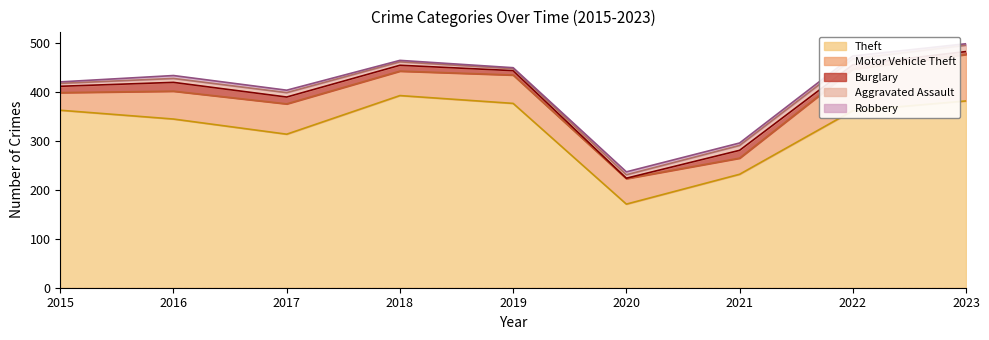

What is the spread (max minus min) of values at 2017?

309